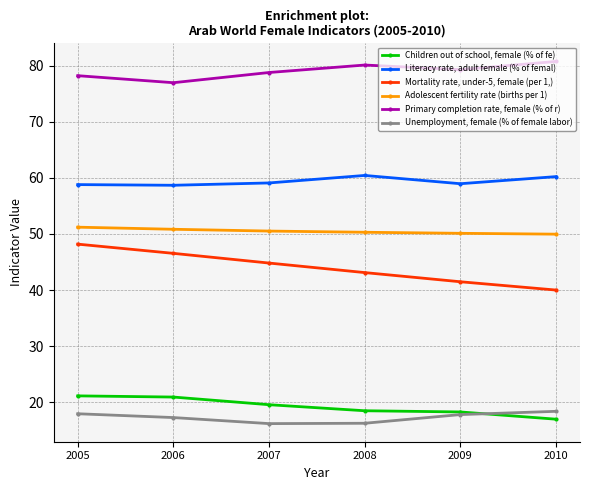

Which series has the largest total across all categories?

Primary completion rate, female (% of r)